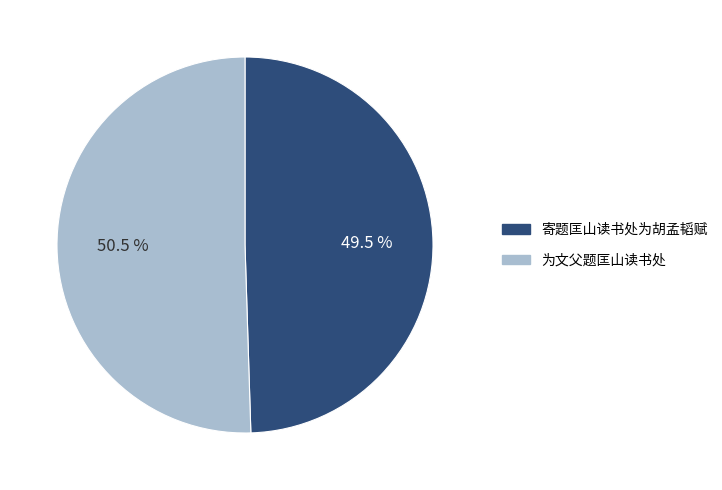

Which category has the smallest portion of the pie?

寄题匡山读书处为胡孟韬赋